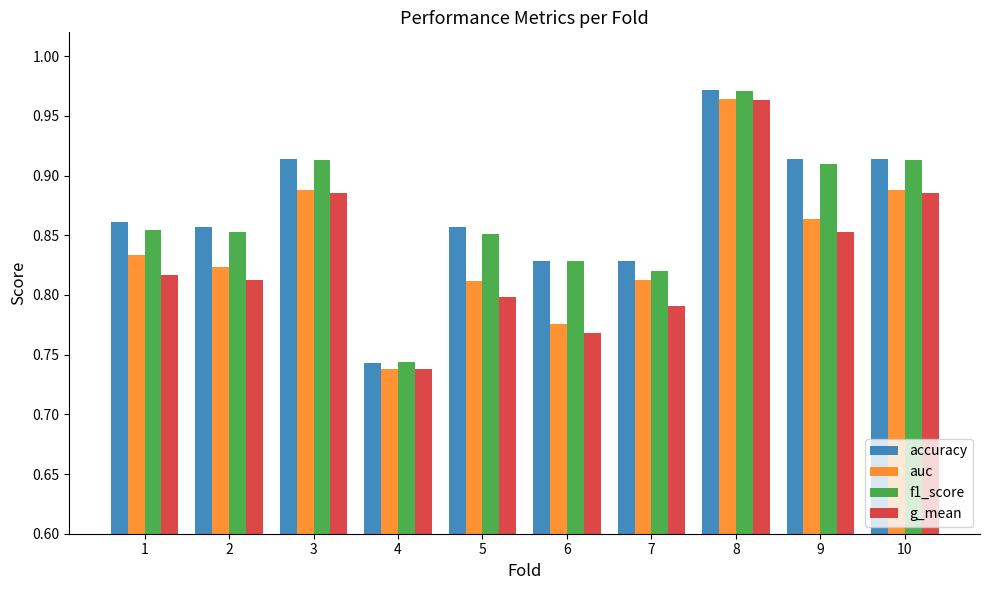

The value of auc at 3 is 1.5. True or false?

False